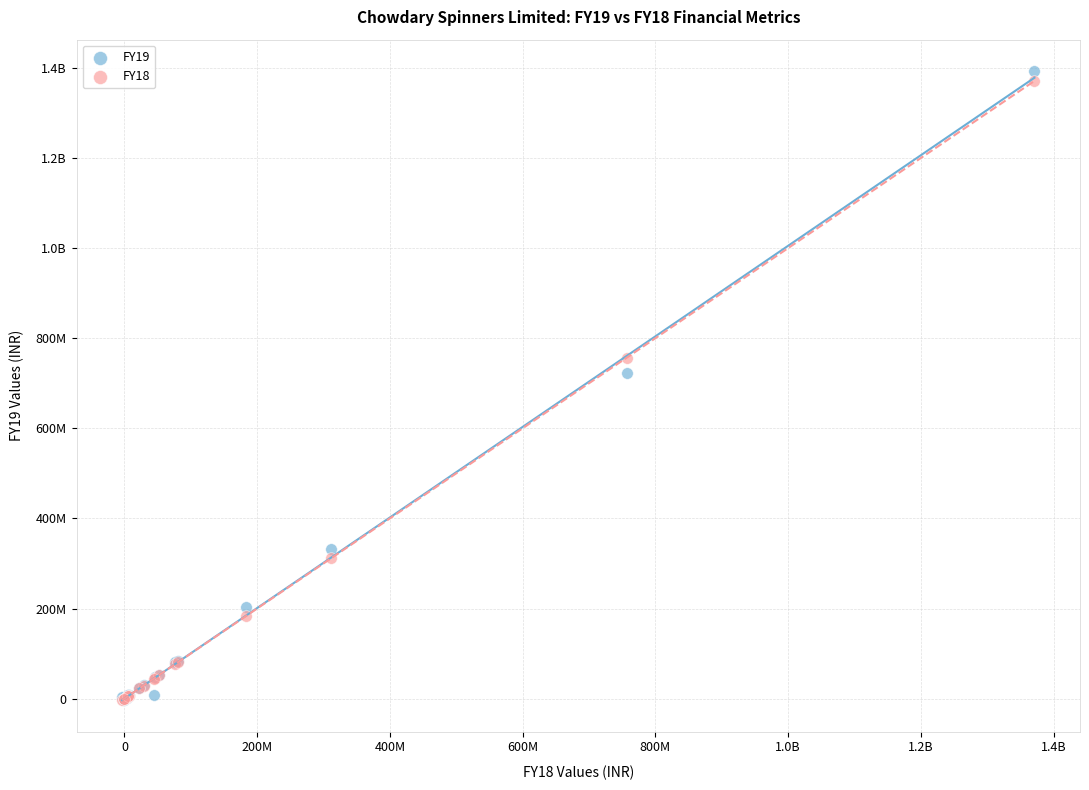

What are all the series names shown in the legend?

FY19, FY18